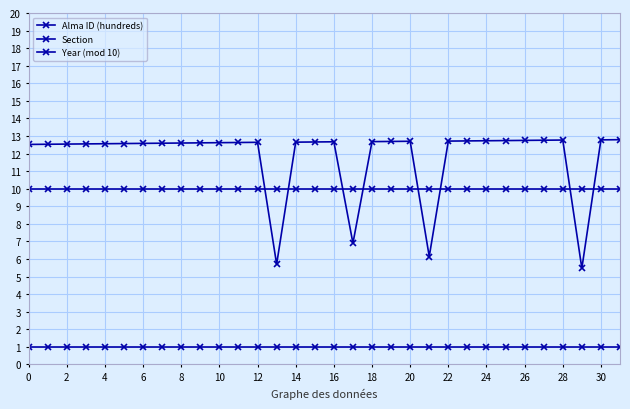

Which series has the largest range (max minus min)?

Alma ID (hundreds)